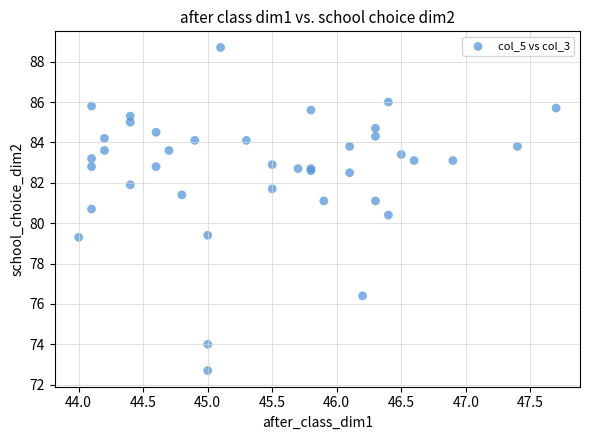

What Y value in the scatter plot is closest to 80?

80.4